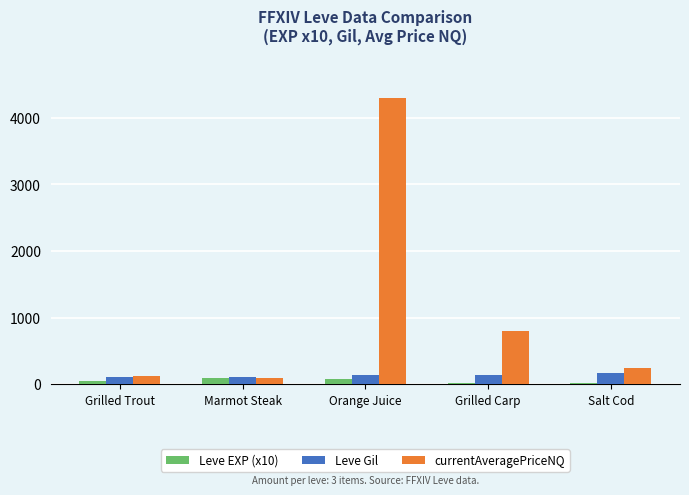

What is the sum of all currentAveragePriceNQ values?

5558